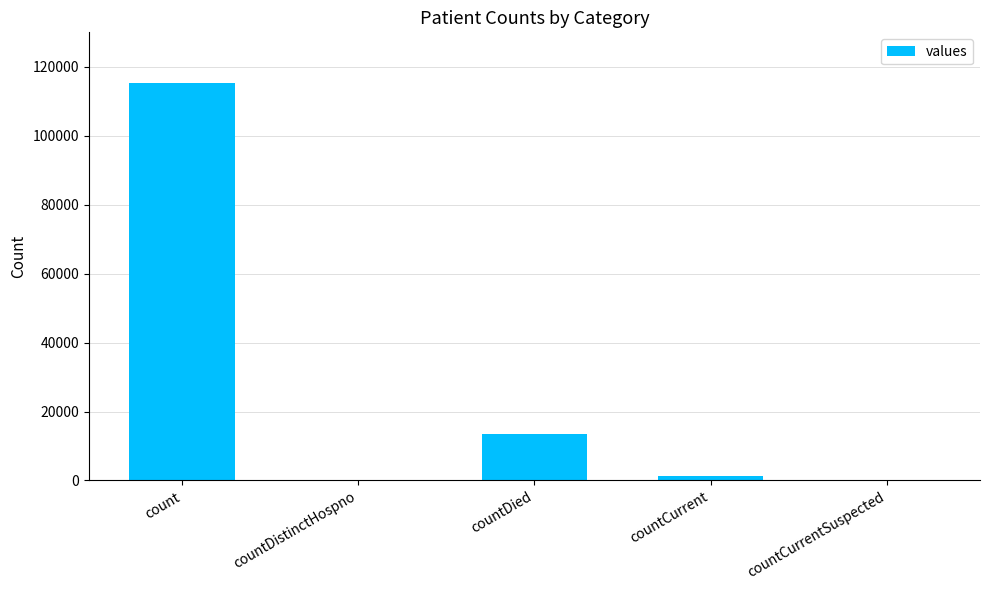

Between countDistinctHospno and count, which is larger?

count